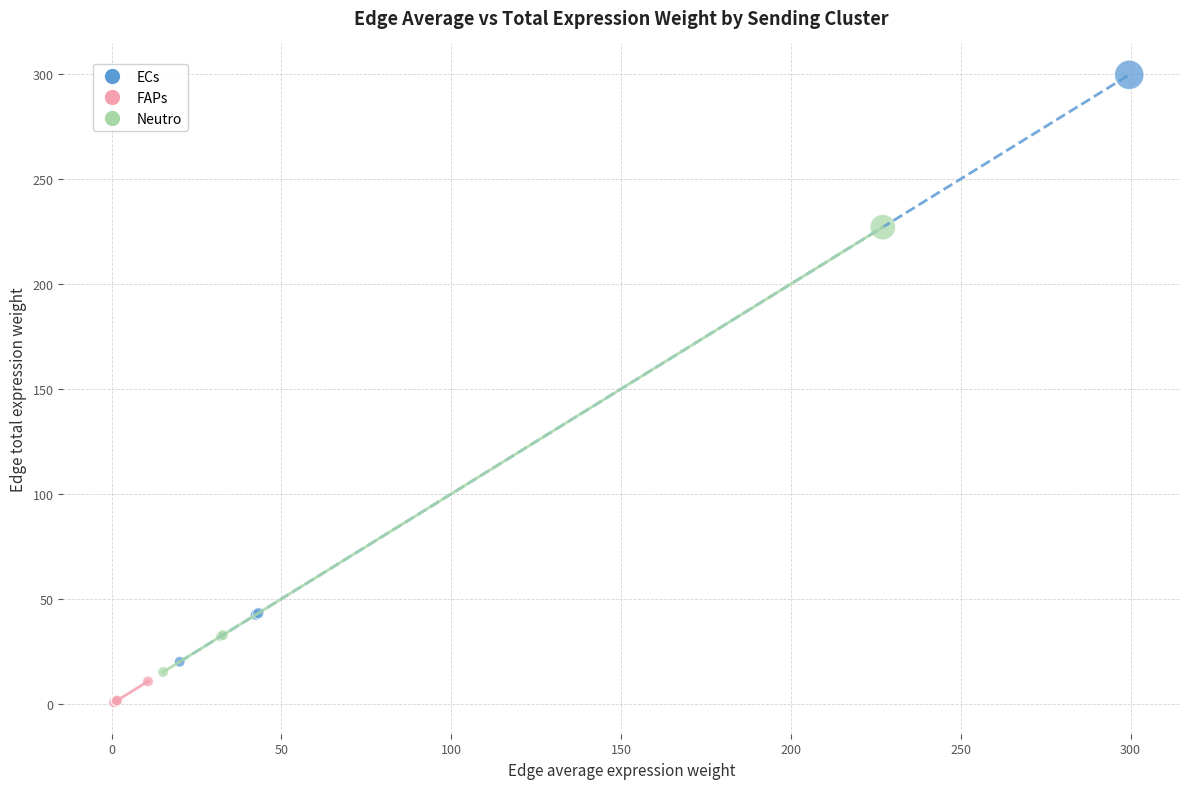

Which series has the largest Y range (max minus min)?

ECs